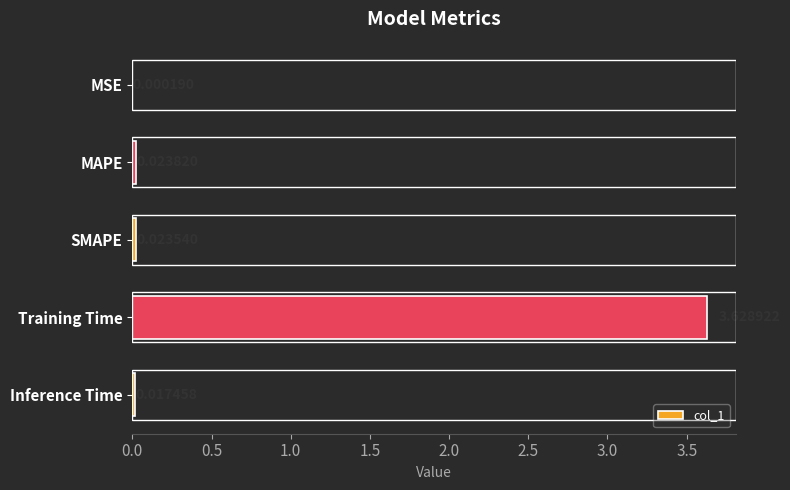

Which has a higher value, SMAPE or Inference Time?

SMAPE